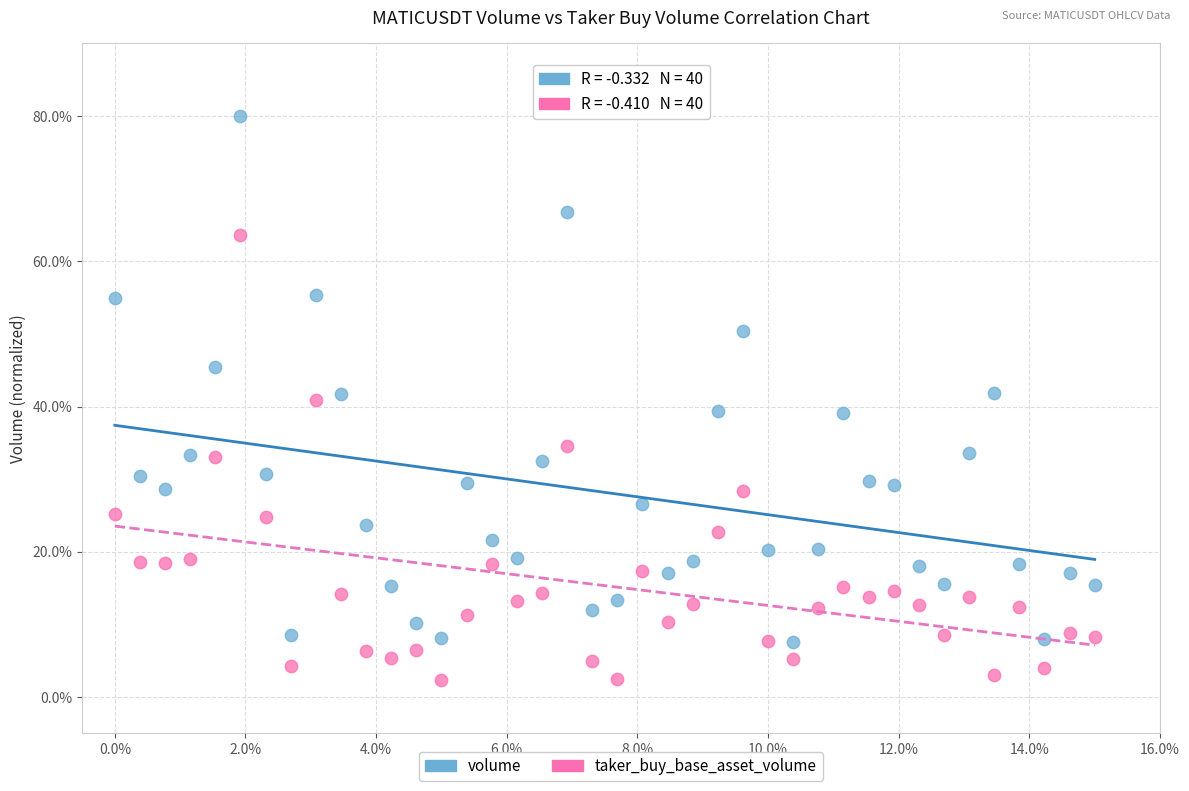

Across all data points, what is the range of X values (max minus min)?

15.0